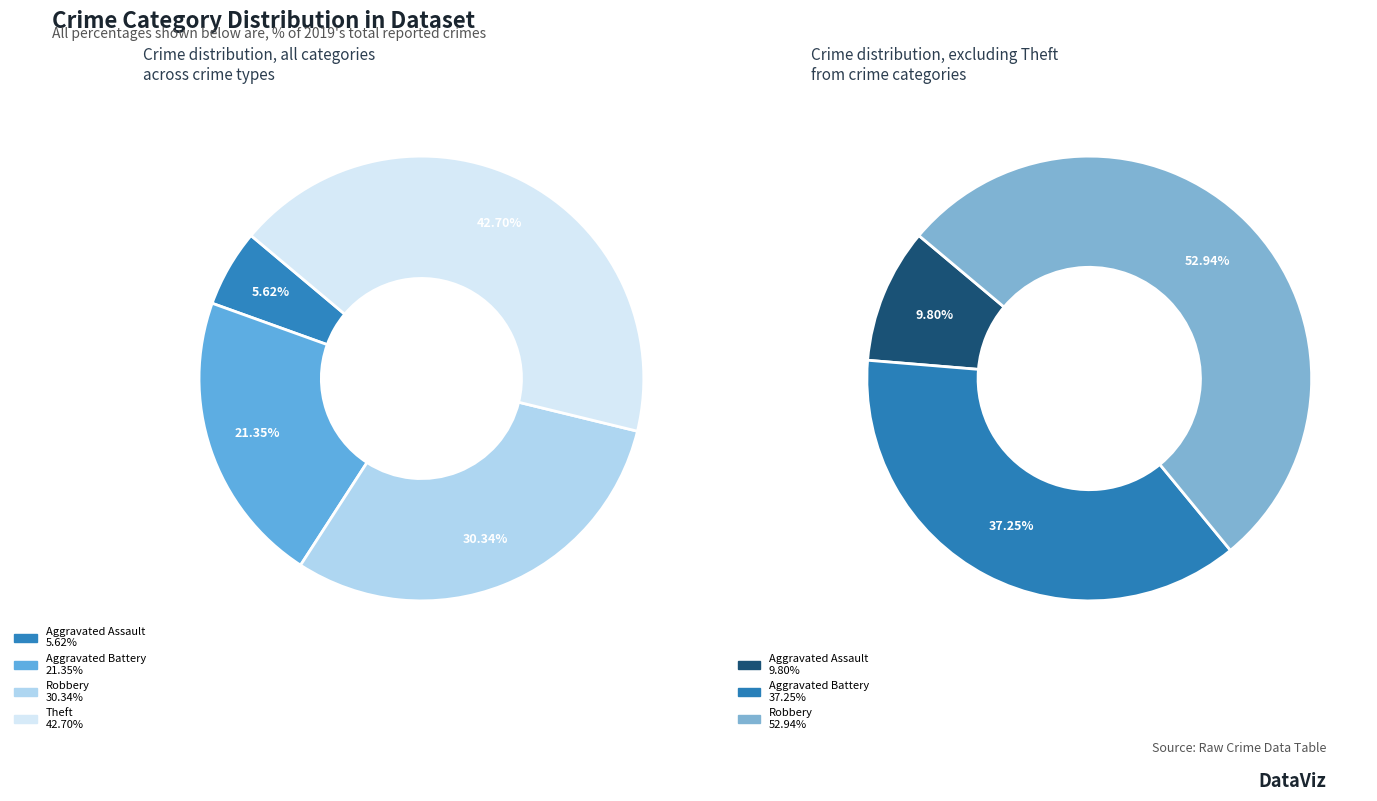

What is the largest slice in the pie chart?

Theft